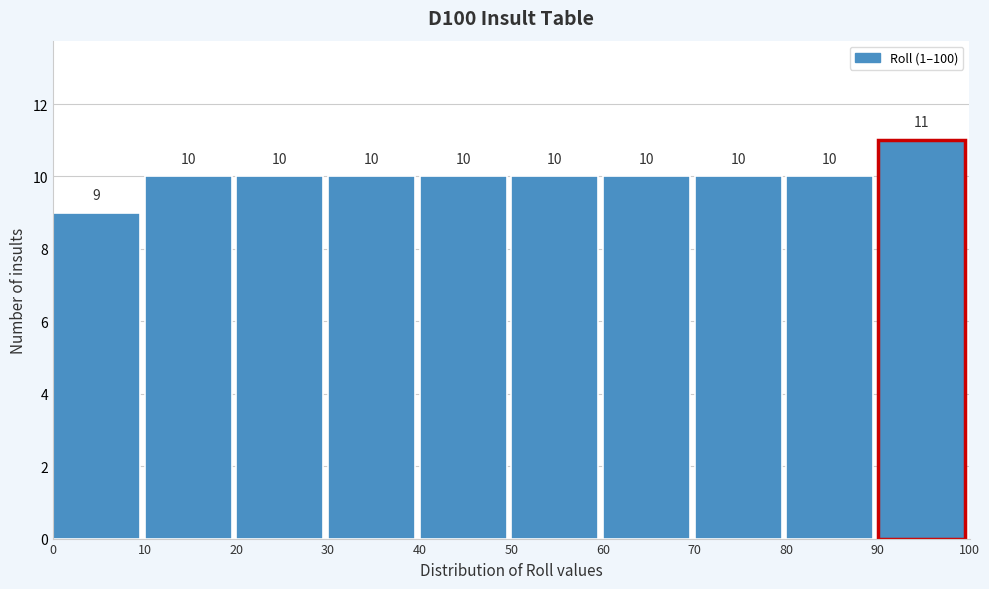

Reading left to right, transcribe this chart: for each bar, give the range it covers on the x-axis and its height.

0 to 10: 9
10 to 20: 10
20 to 30: 10
30 to 40: 10
40 to 50: 10
50 to 60: 10
60 to 70: 10
70 to 80: 10
80 to 90: 10
90 to 100: 11